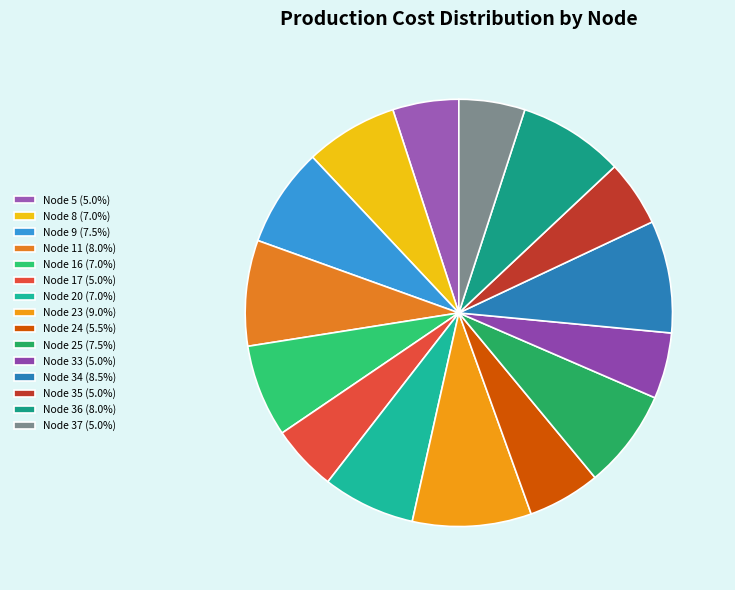

How many slices are in this pie chart?

15